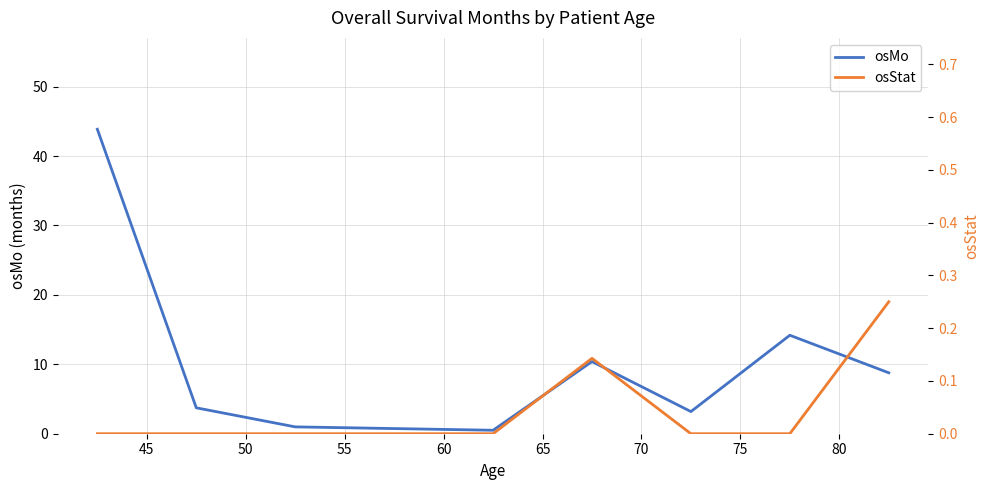

True or false: osStat and osMo intersect in this chart.

False